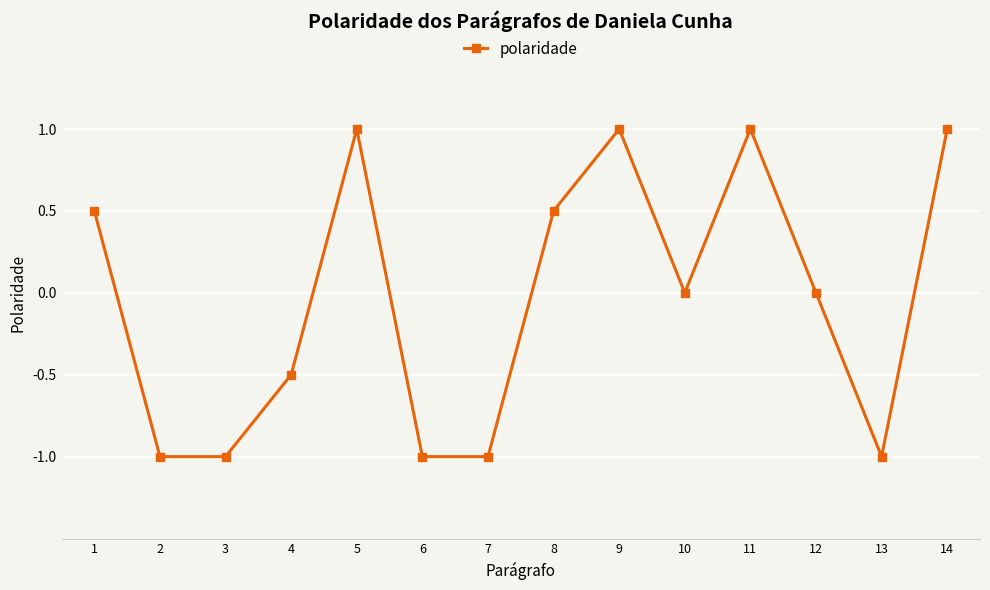

Count the number of data series in this chart.

1